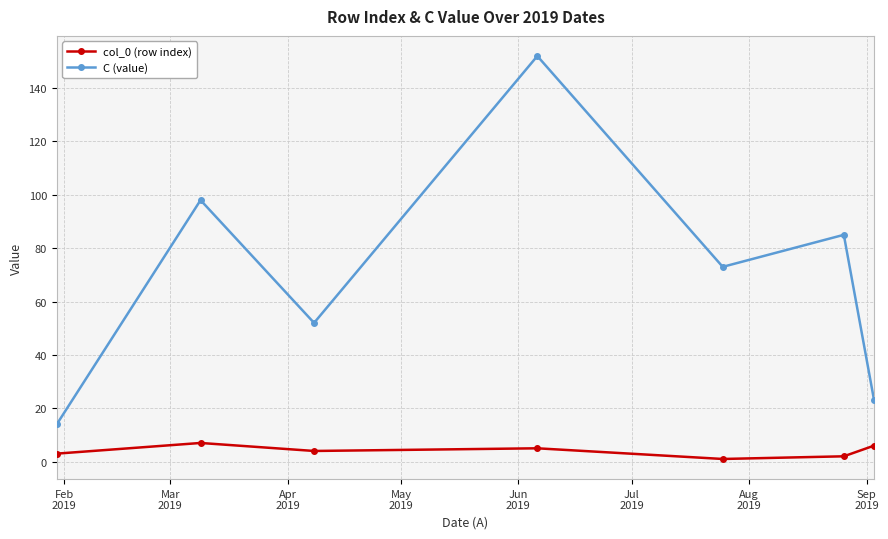

What is the value of the col_0 (row index) point at the 5th from the left?

1